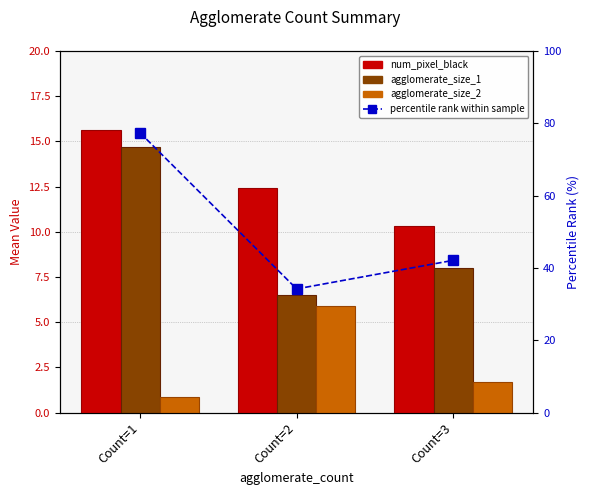

Reading left to right, transcribe all the data shown in this chart.

num_pixel_black: Count=1=15.7	Count=2=12.4	Count=3=10.3
agglomerate_size_1: Count=1=14.7	Count=2=6.5	Count=3=8.0
agglomerate_size_2: Count=1=0.8	Count=2=5.9	Count=3=1.7
percentile rank within sample: Count=1=77.4	Count=2=34.2	Count=3=42.1